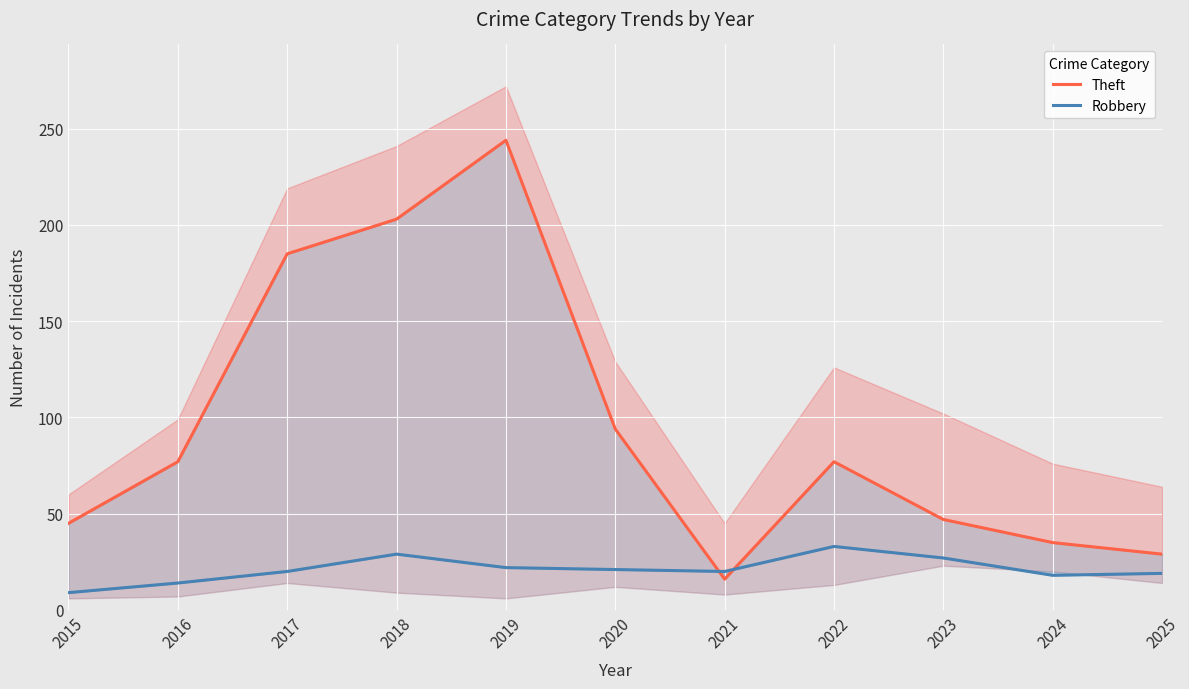

How many times do Theft and Robbery cross each other?

2